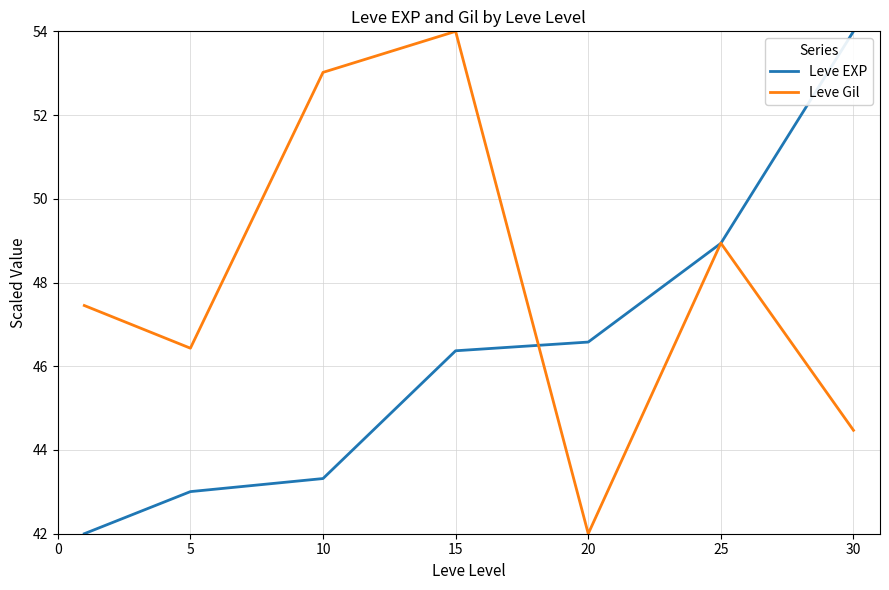

List the series in order of their overall mean, lowest first.

Leve EXP, Leve Gil